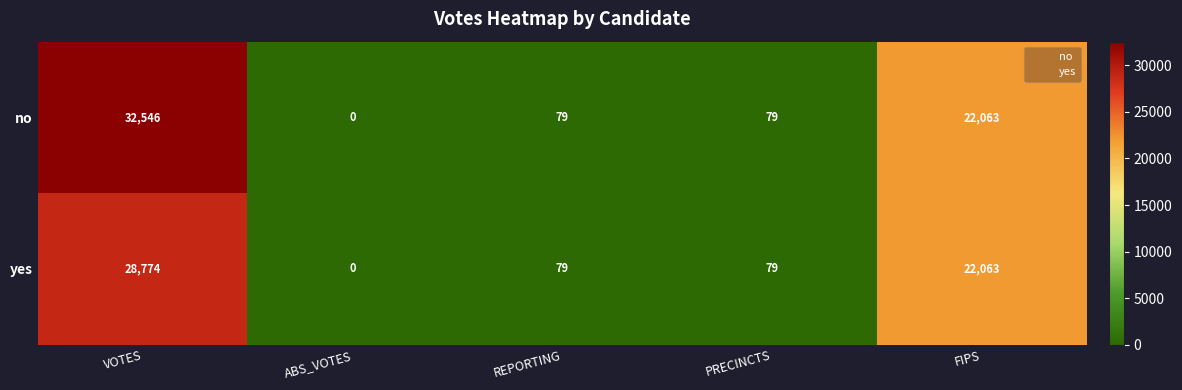

How many data points does each series have?

5